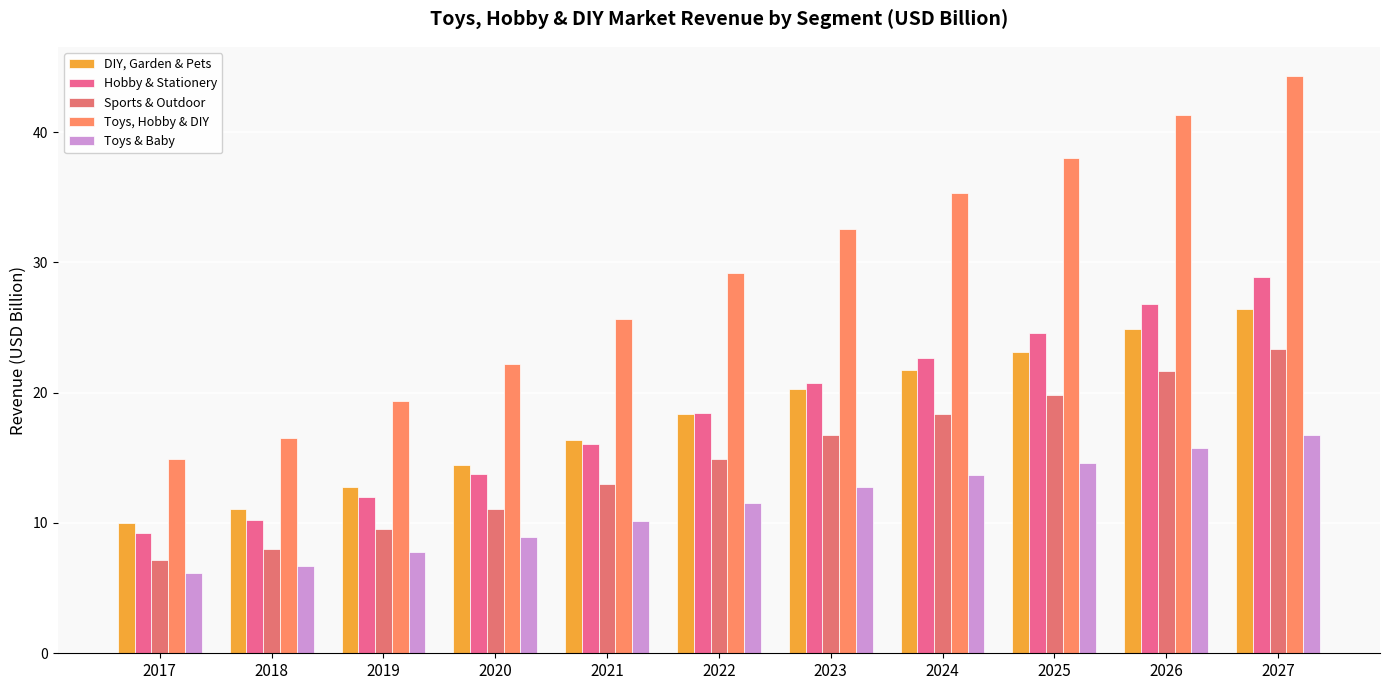

What is the difference between the highest and lowest values at 2021?

15.4